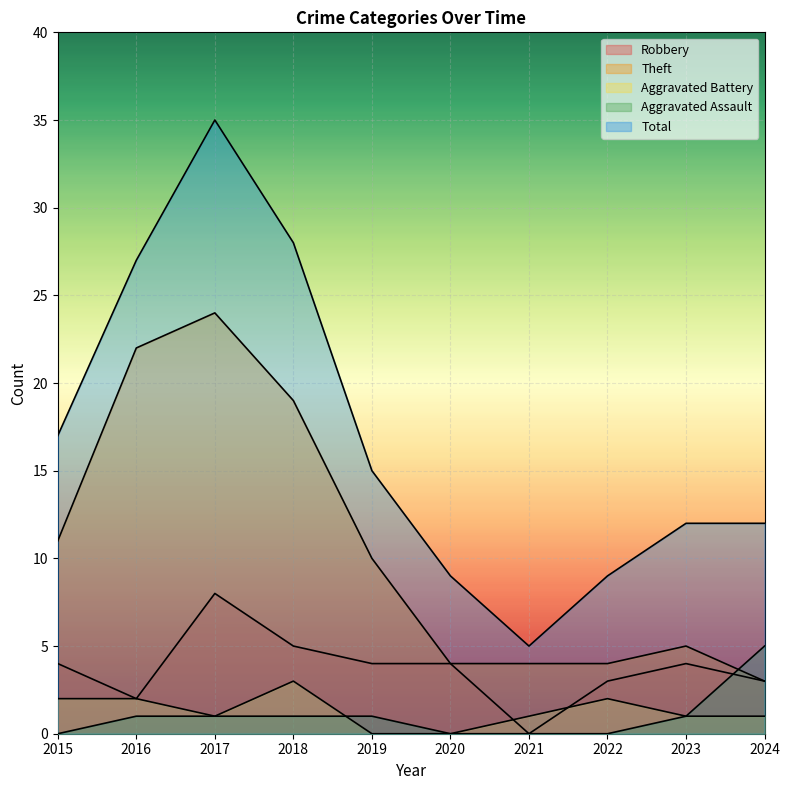

What is the difference between the Theft values at 2023 and 2015?

6